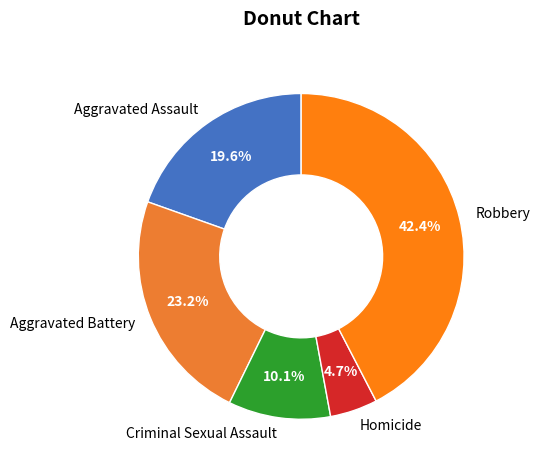

What is the smallest slice in the pie chart?

Homicide